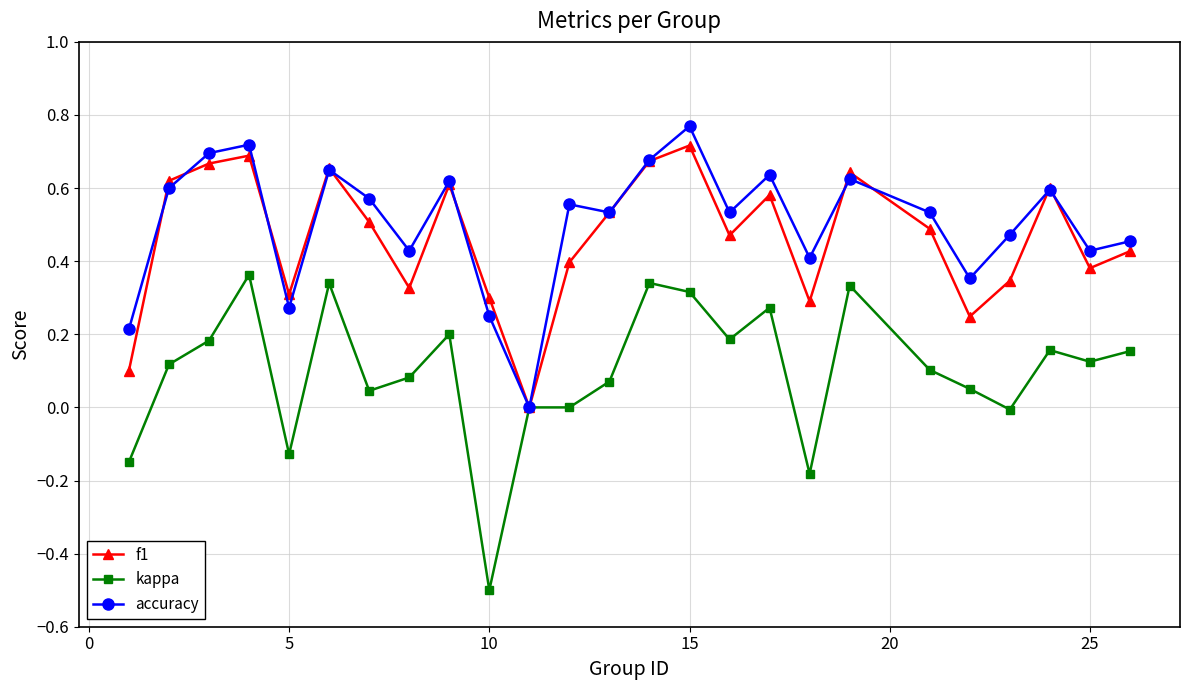

Which series has the widest spread of values?

kappa